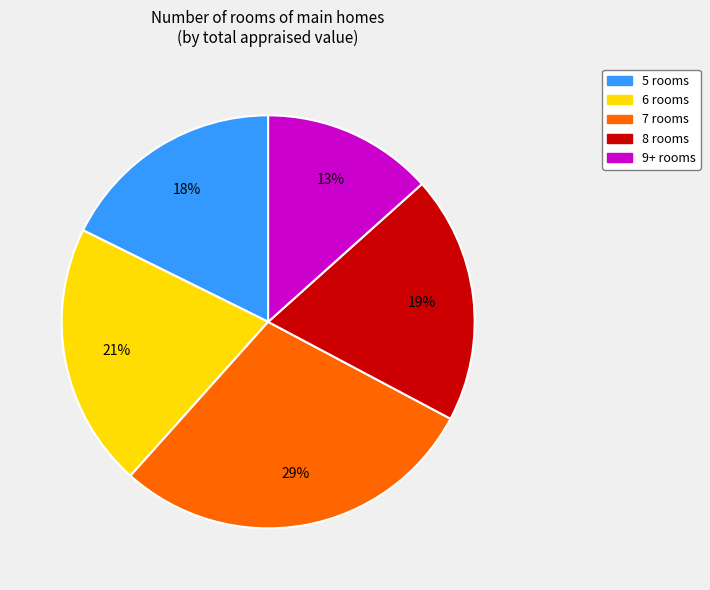

Which category has the biggest portion of the pie?

7 rooms